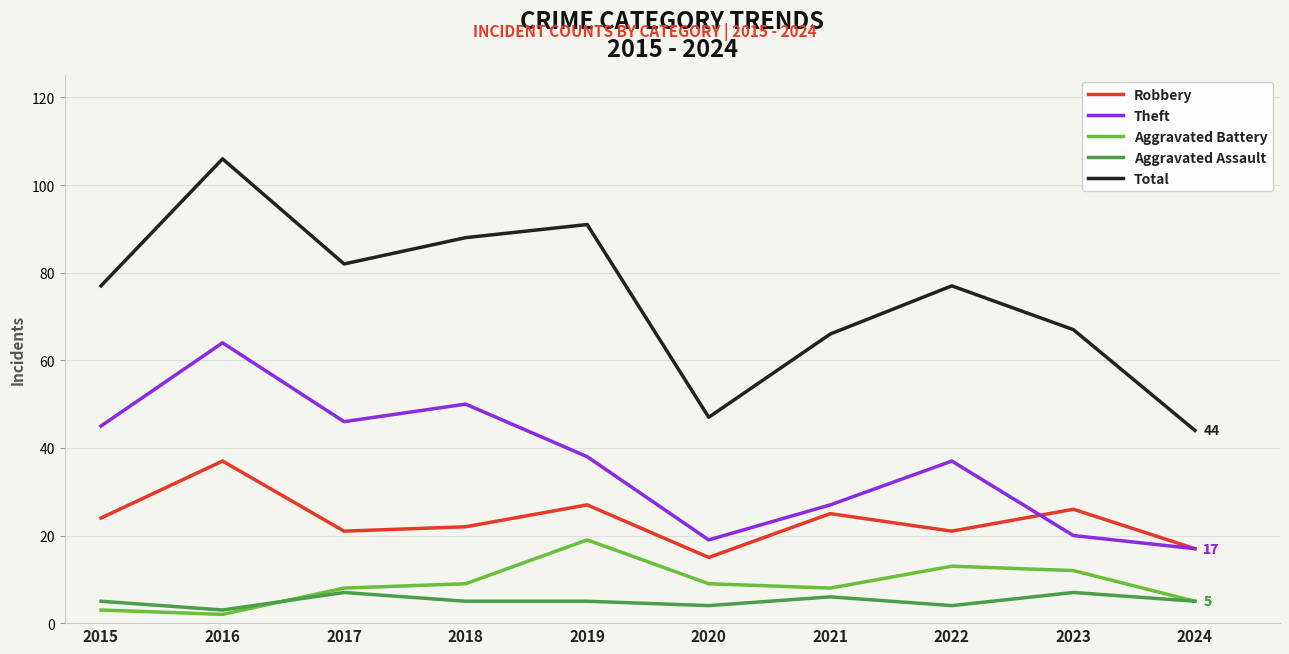

Is the value of Theft at 2020 greater than the value of Aggravated Battery at 2017?

Yes